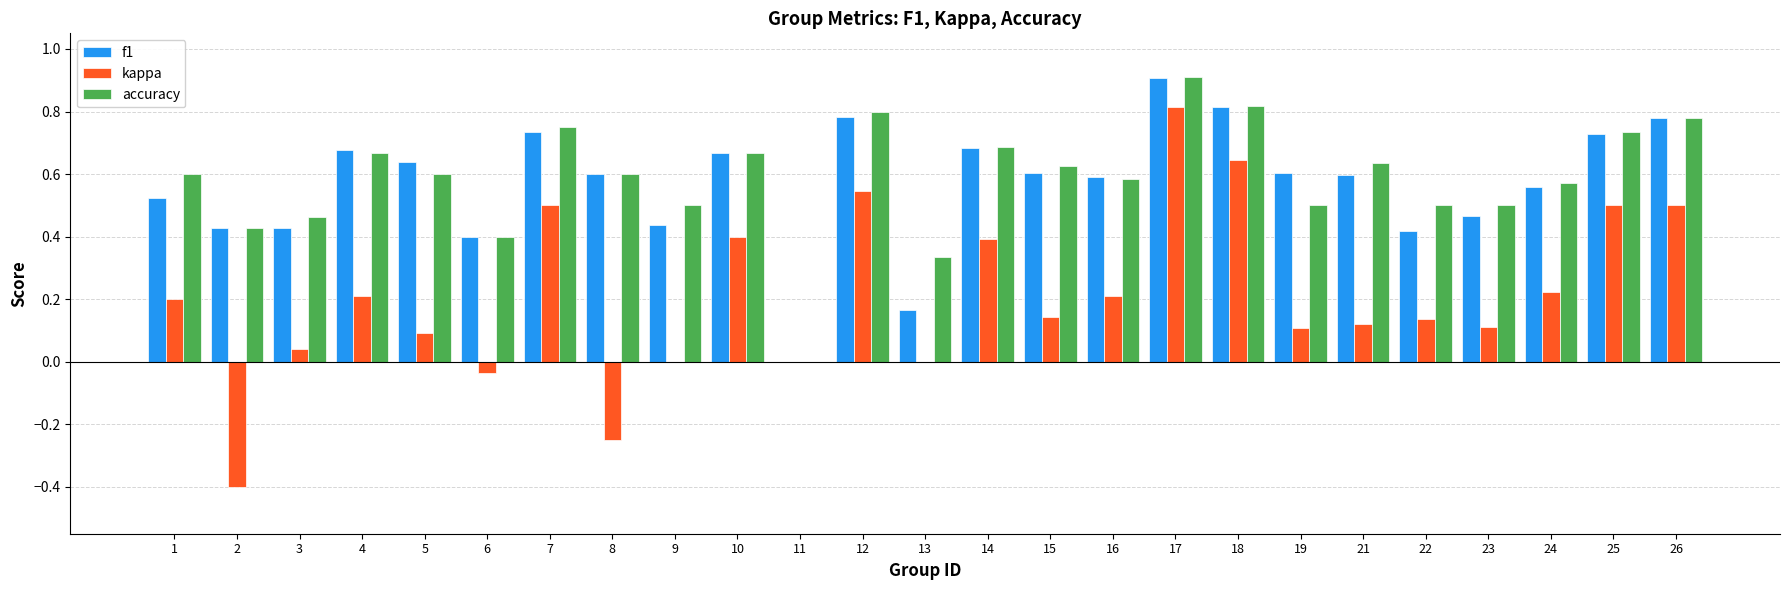

The kappa series shows 0.1 at 19. True or false?

True